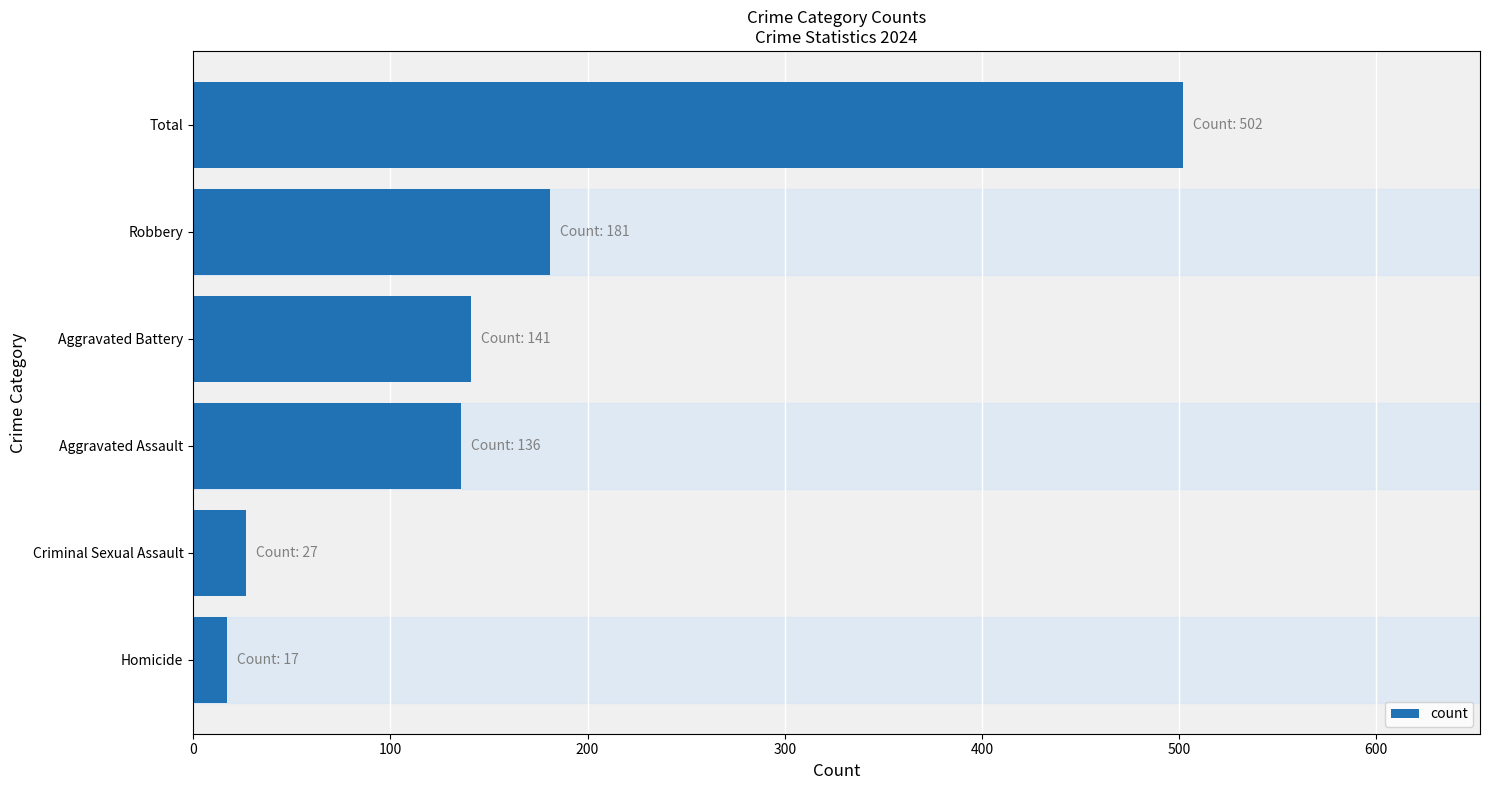

Which category has the highest value across all series?

Total